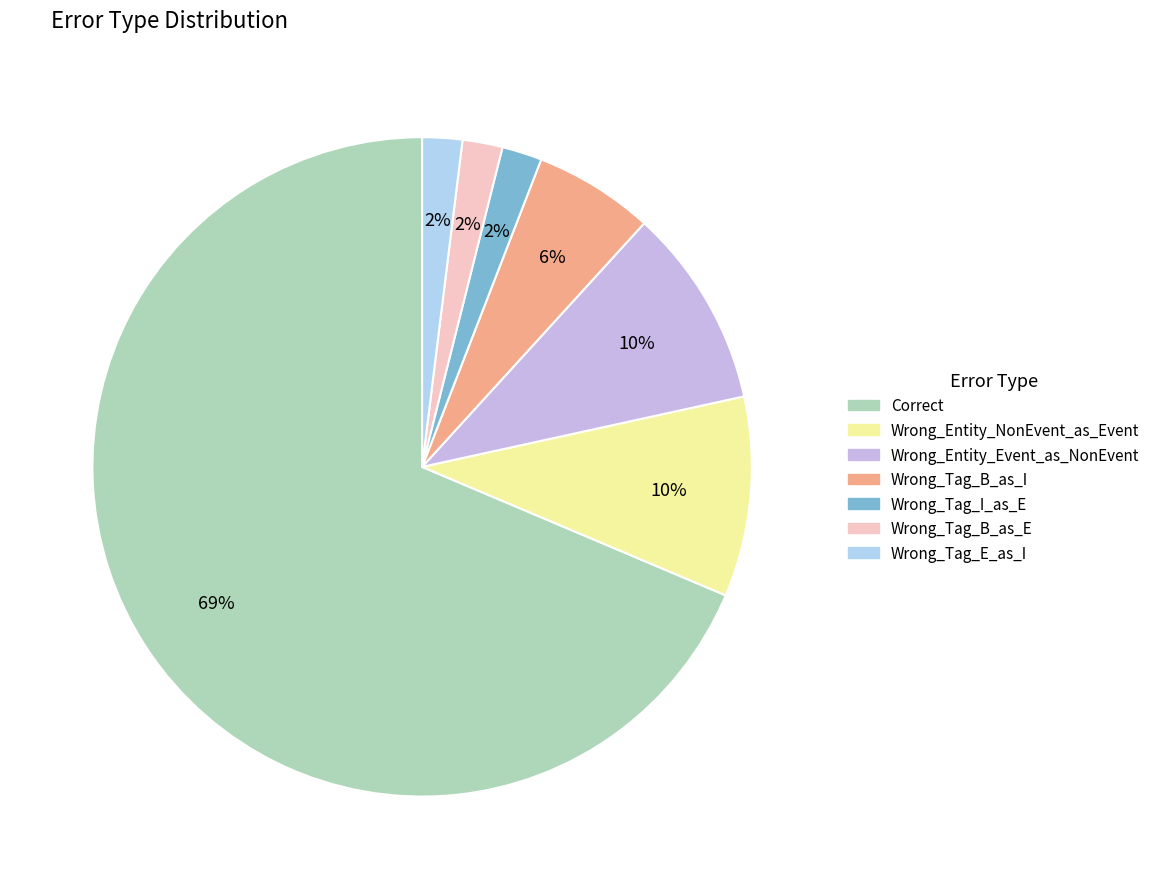

Which has a higher value, Wrong_Tag_B_as_E or Wrong_Tag_I_as_E?

Wrong_Tag_B_as_E